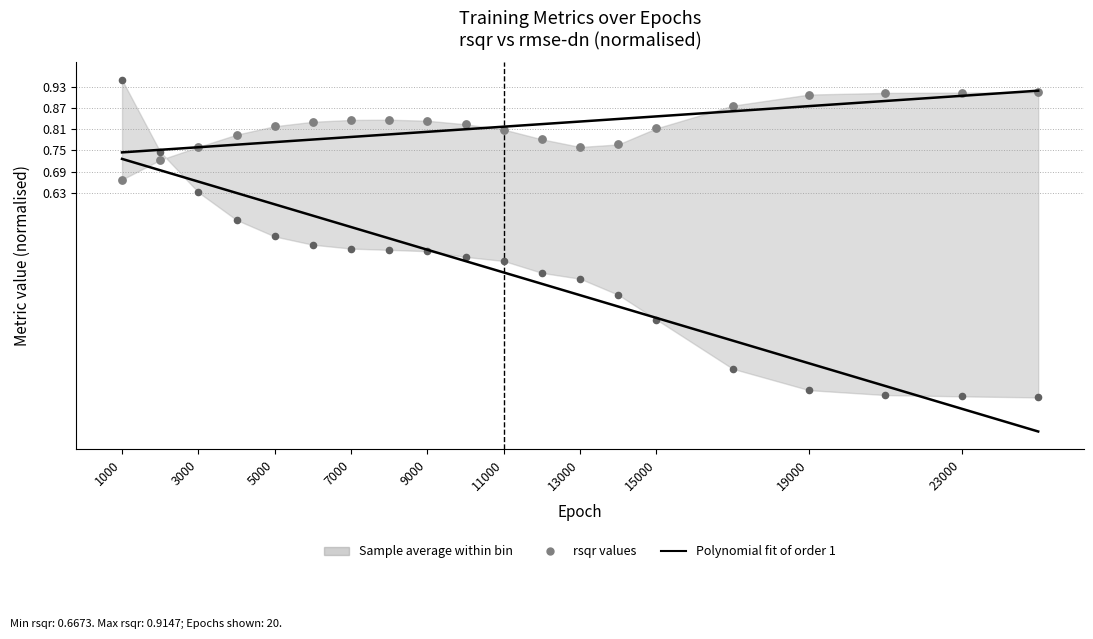

What is the total value across all series at 19000?

1.1